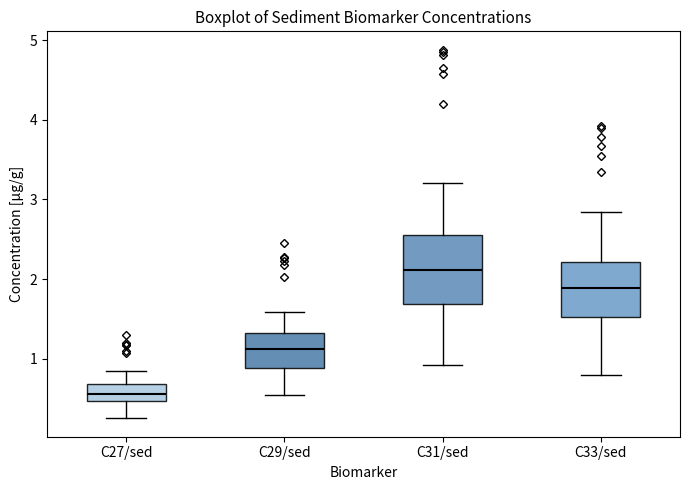

Reading left to right, transcribe this box plot: for each box, give where its median line is, the range the box spans, and where its two whiskers end, as read against the y-axis. The values are not printed on the chart, so give them approximately, as read against the axis.

C27/sed: median 0.6, box 0.5 to 0.7, whiskers 0.3 to 0.9
C29/sed: median 1.1, box 0.9 to 1.3, whiskers 0.5 to 1.6
C31/sed: median 2.1, box 1.7 to 2.6, whiskers 0.9 to 3.2
C33/sed: median 1.9, box 1.5 to 2.2, whiskers 0.8 to 2.8